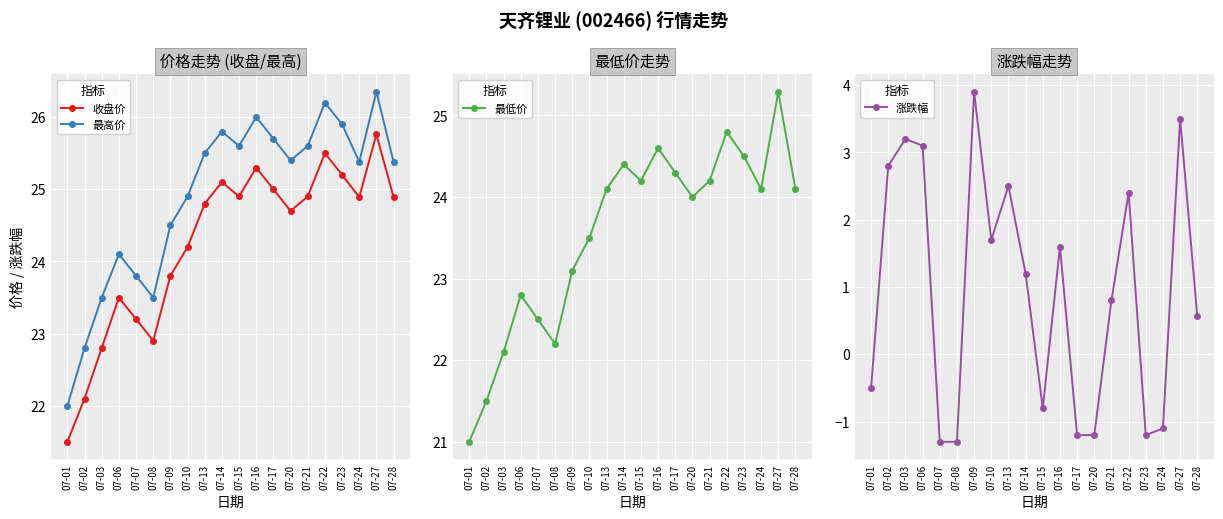

In 最低价, how many points are higher than both neighbors (excluding endpoints)?

5